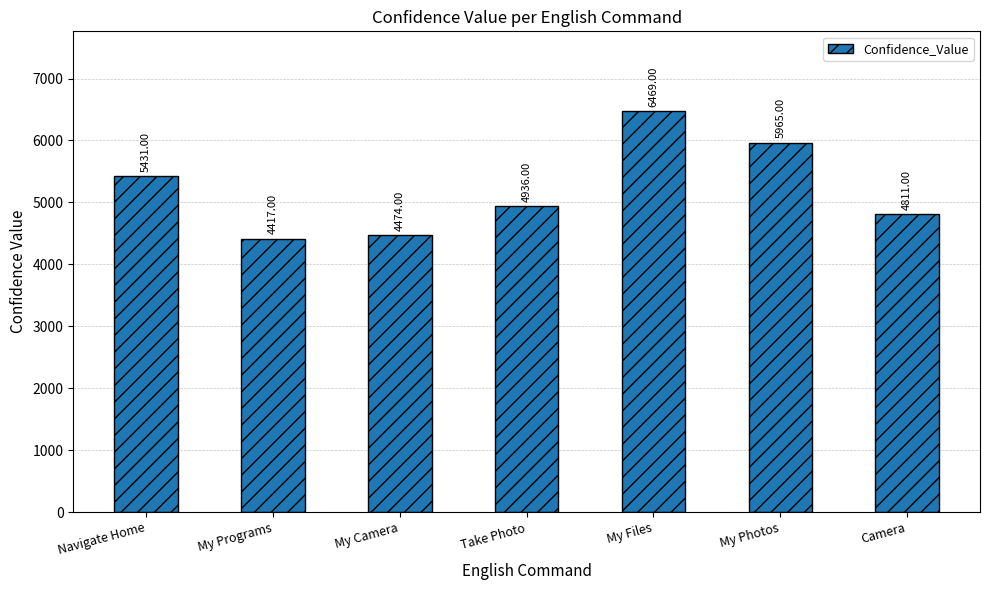

How many bars are there in total?

7